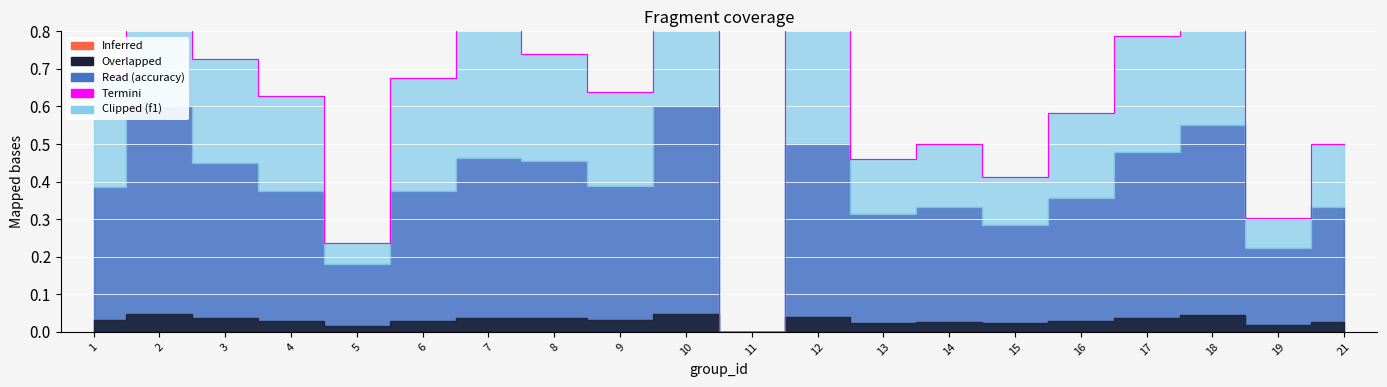

Between 19 and 13, which is larger?

13